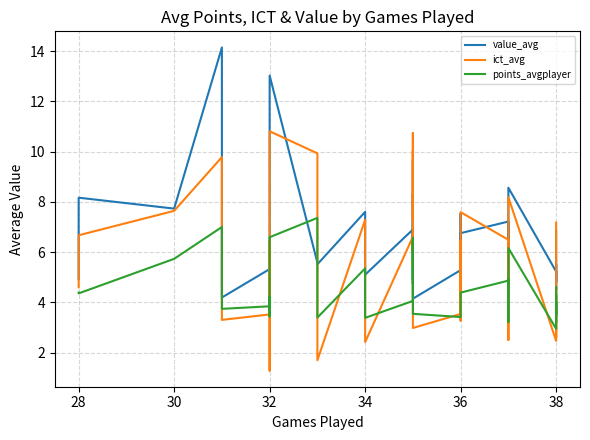

True or false: ict_avg and value_avg intersect in this chart.

True